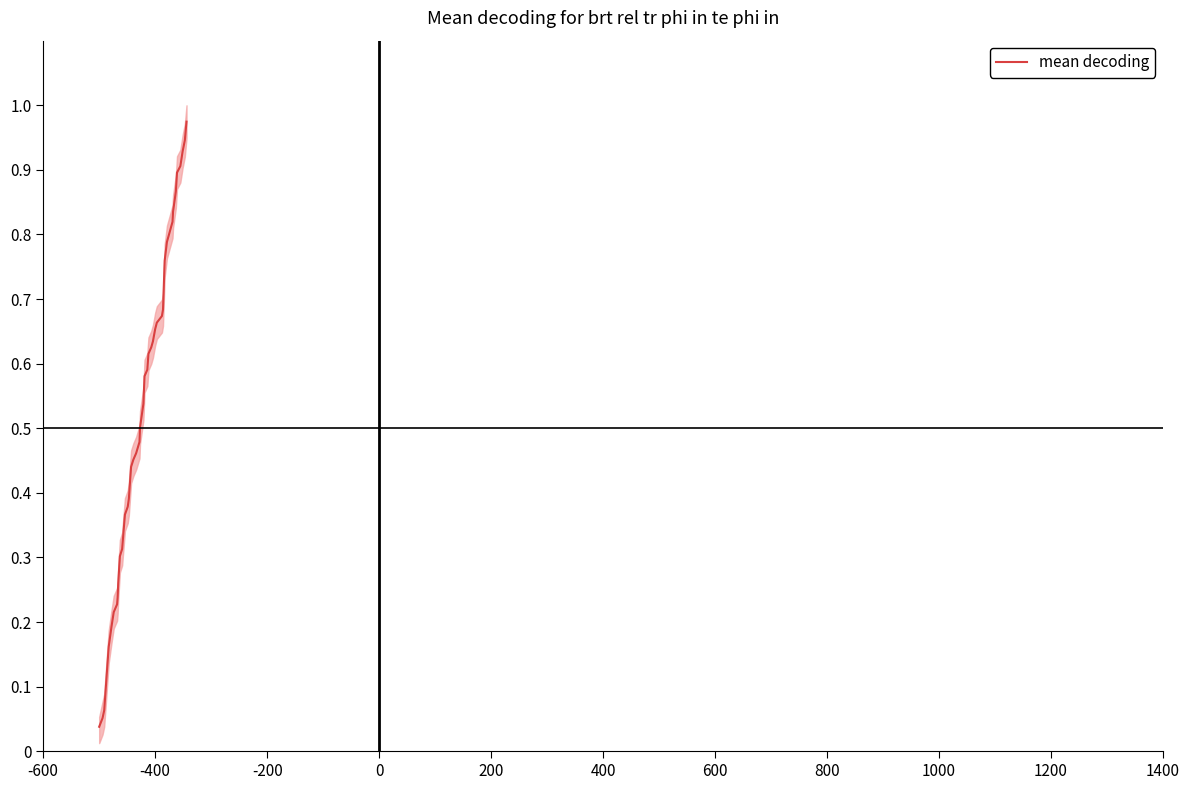

What is the difference between the maximum and minimum values?

0.9